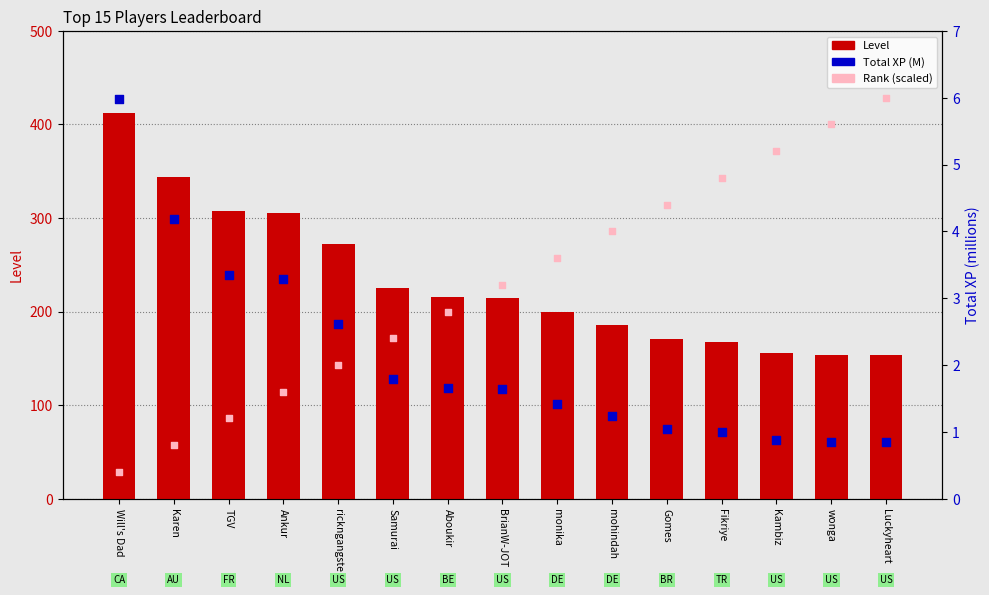

Which series contains the highest Y value?

Level